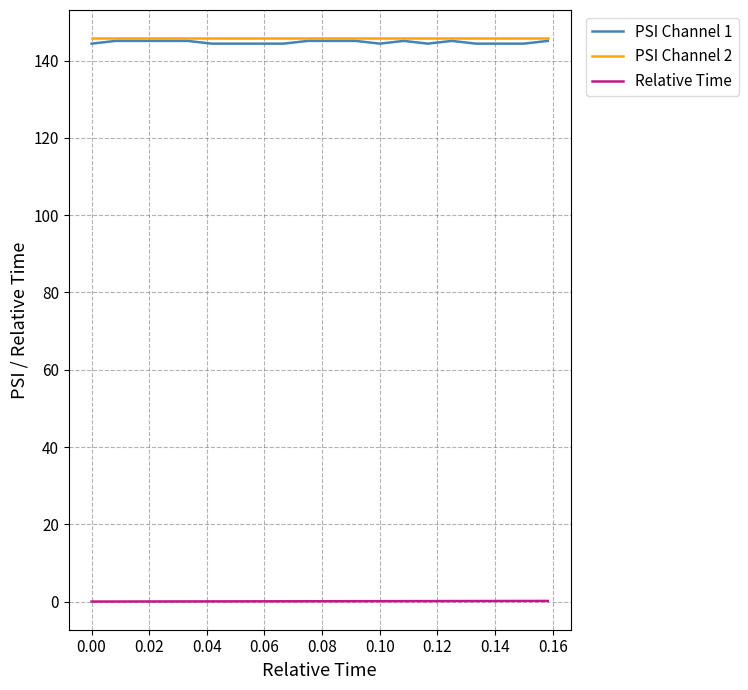

What is the lowest value of the PSI Channel 1 series?

144.4